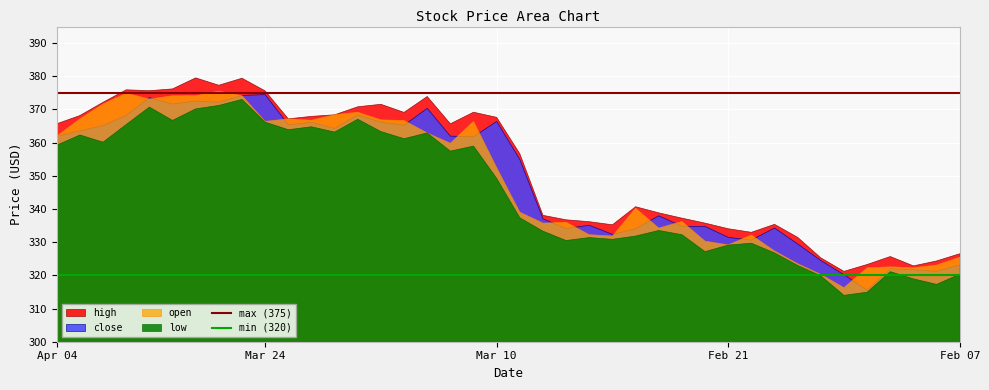

At which label does max (375) reach its minimum?

Apr 04